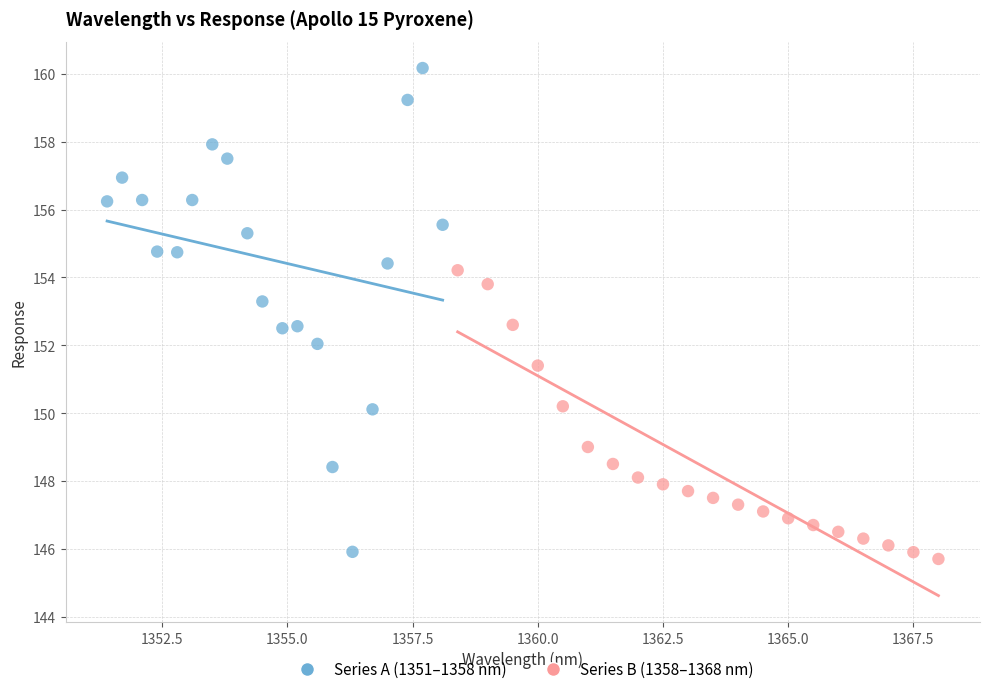

Which series contains the highest Y value?

Series A (1351–1358 nm)